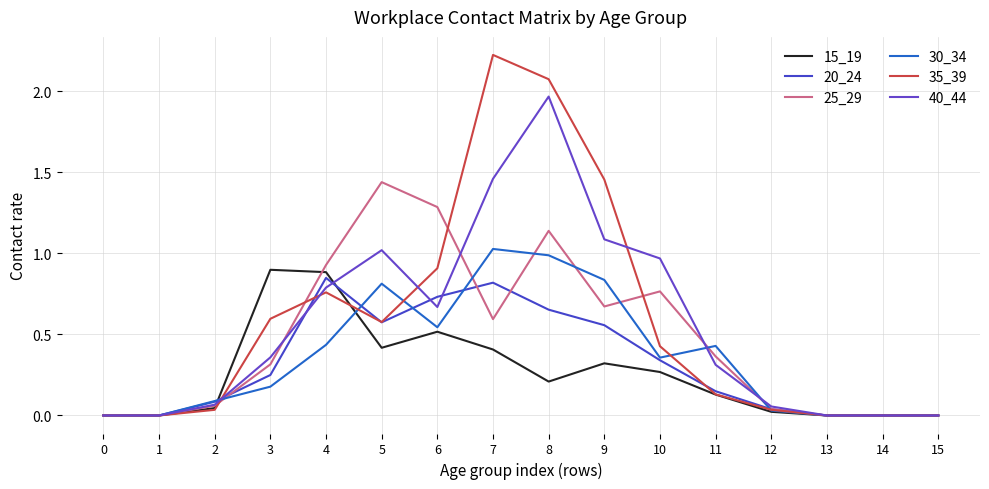

What is the total value across all series at 6?

4.7